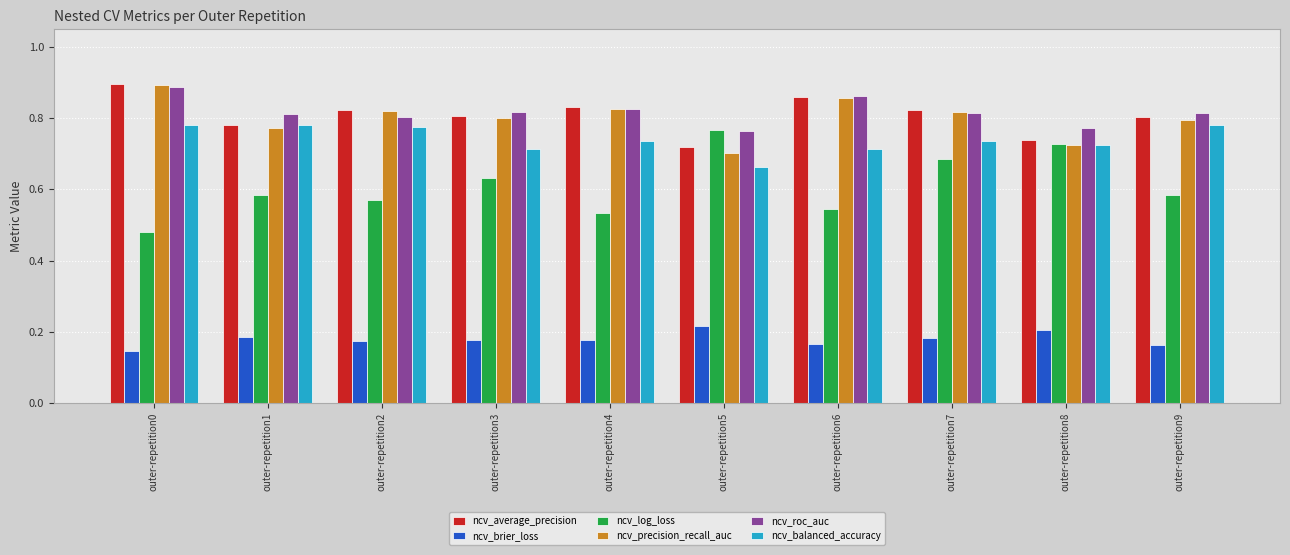

At how many categories does at least one series exceed 0?

10